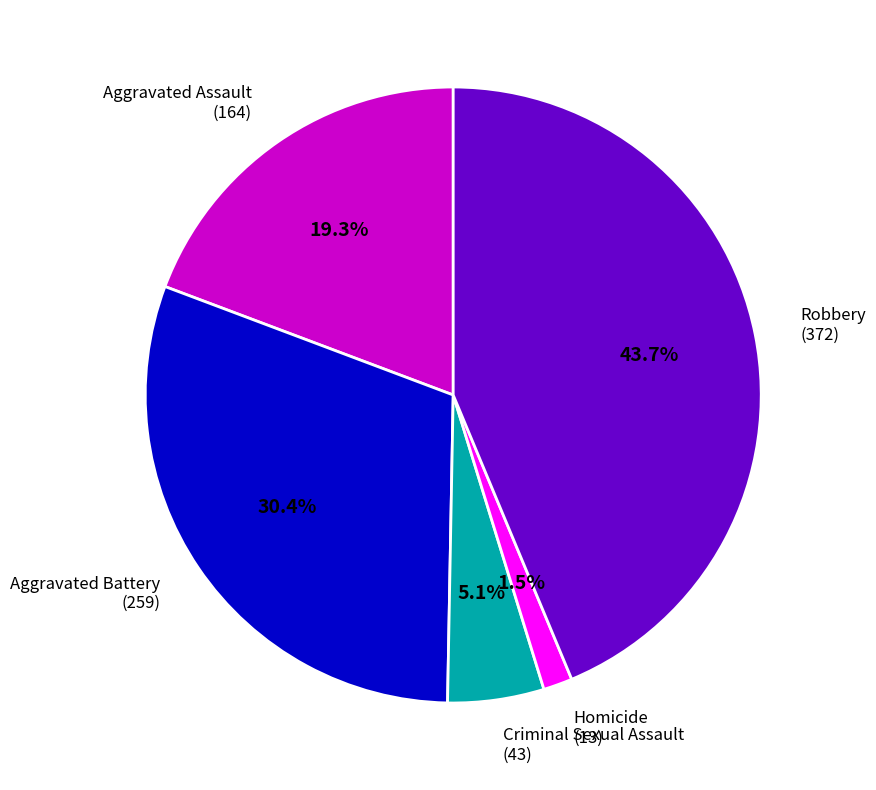

How many slices are in this pie chart?

5